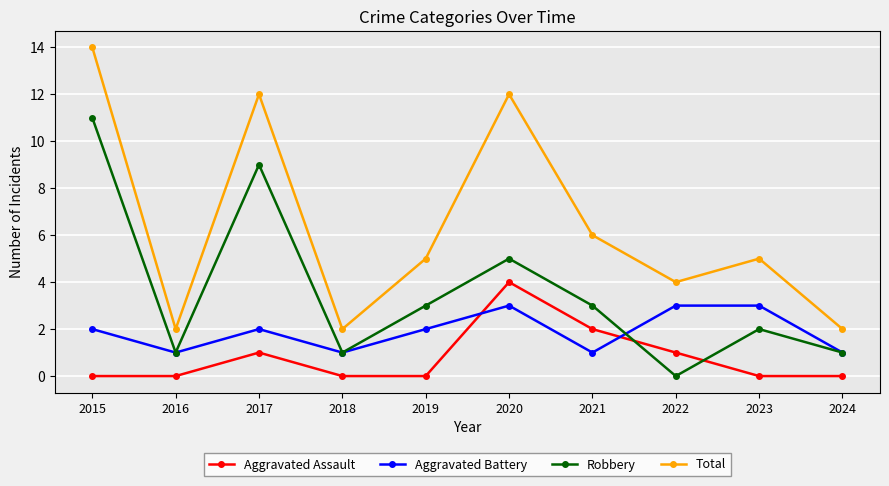

True or false: Robbery and Aggravated Battery intersect in this chart.

True